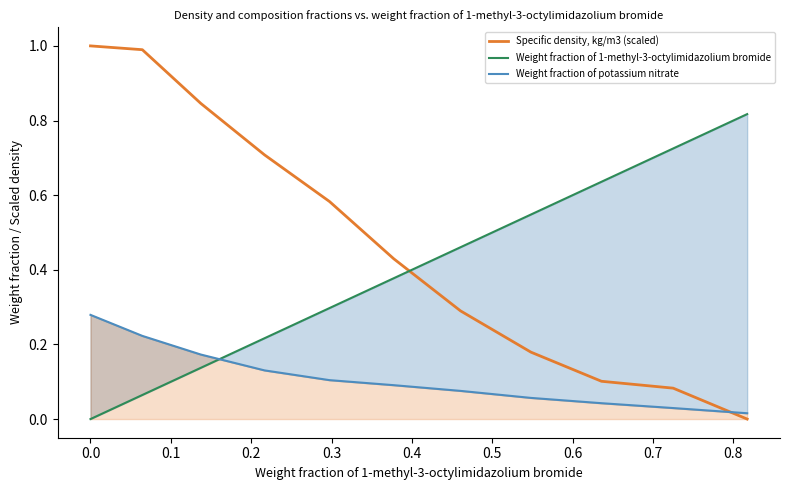

How many values in Specific density, kg/m3 (scaled) are above zero?

10